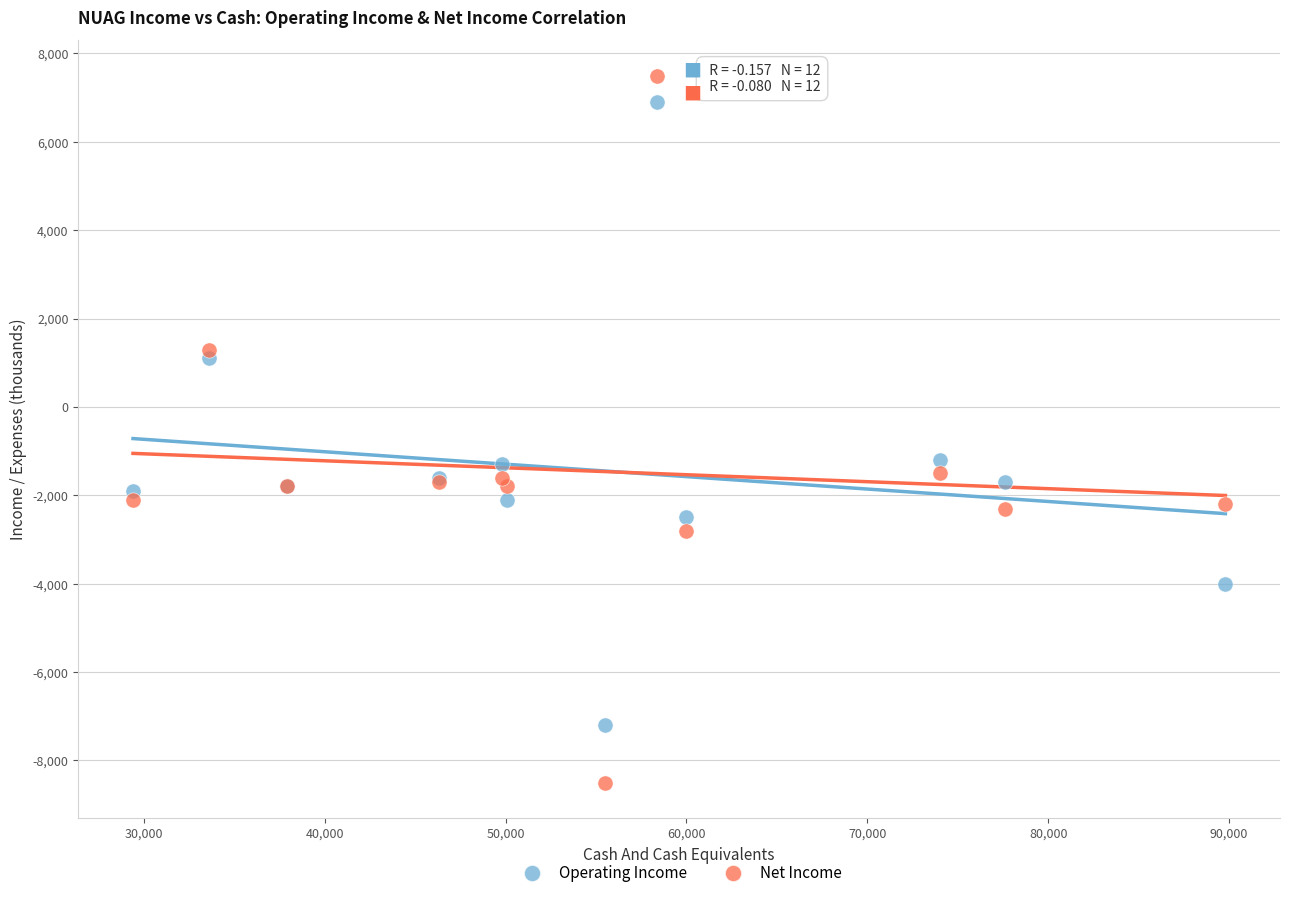

Which series reaches the maximum Y coordinate?

Net Income